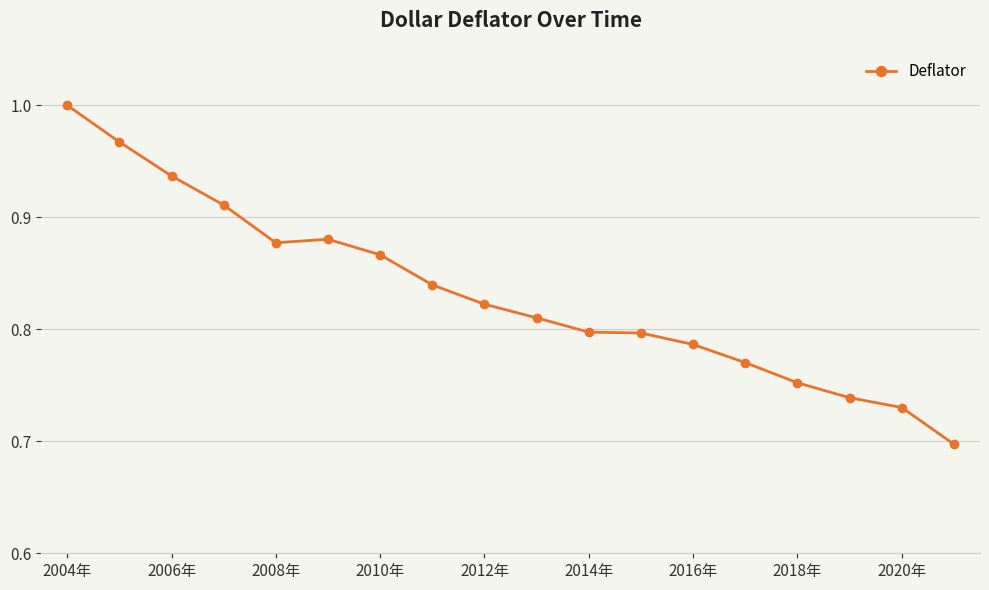

How many distinct data groups are displayed?

1